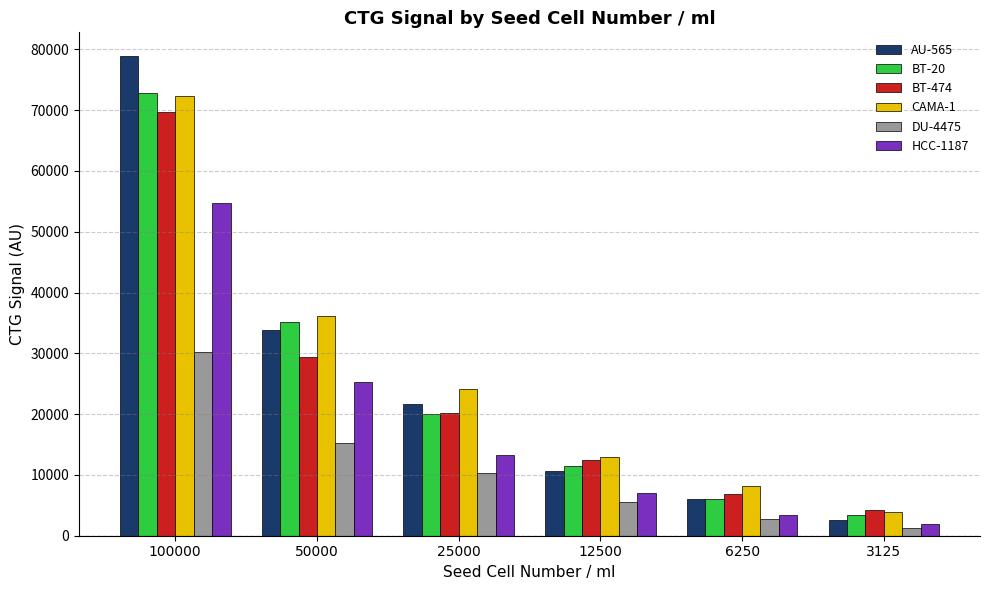

What is the sum of the AU-565 values at 25000 and 3125?

24260